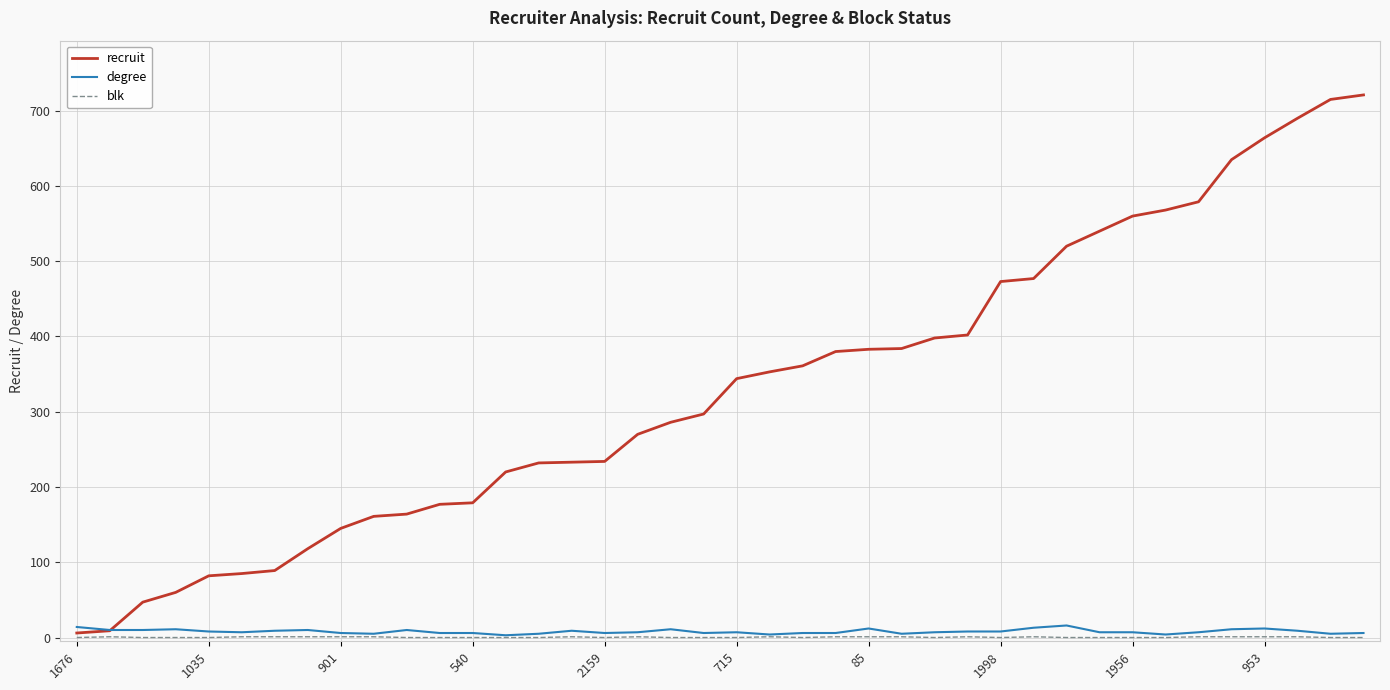

What is the highest value of the degree series?

16